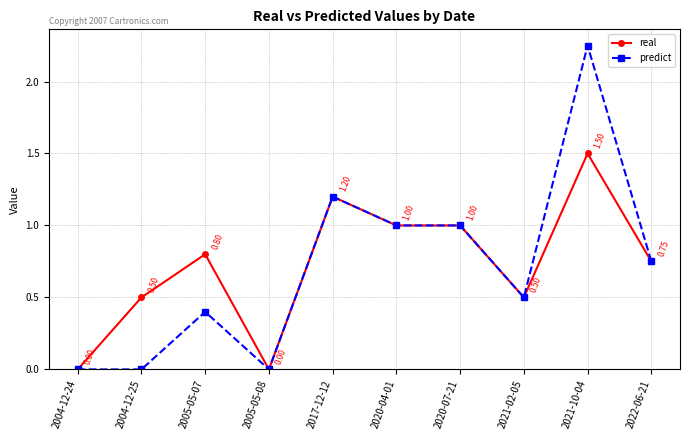

List the series in order of their peak value, lowest first.

real, predict